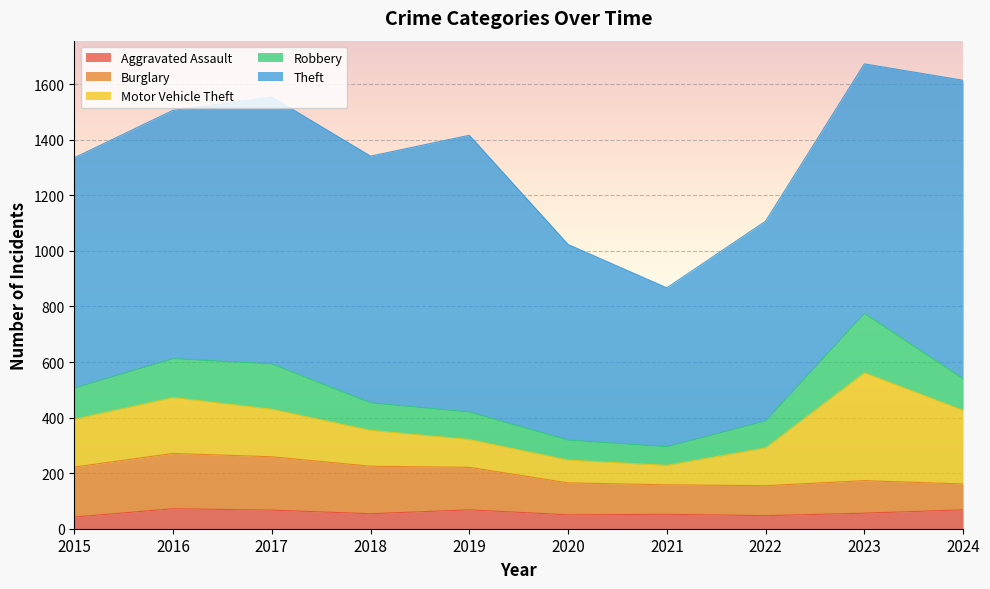

Is it true that Robbery equals 141 at 2018?

False